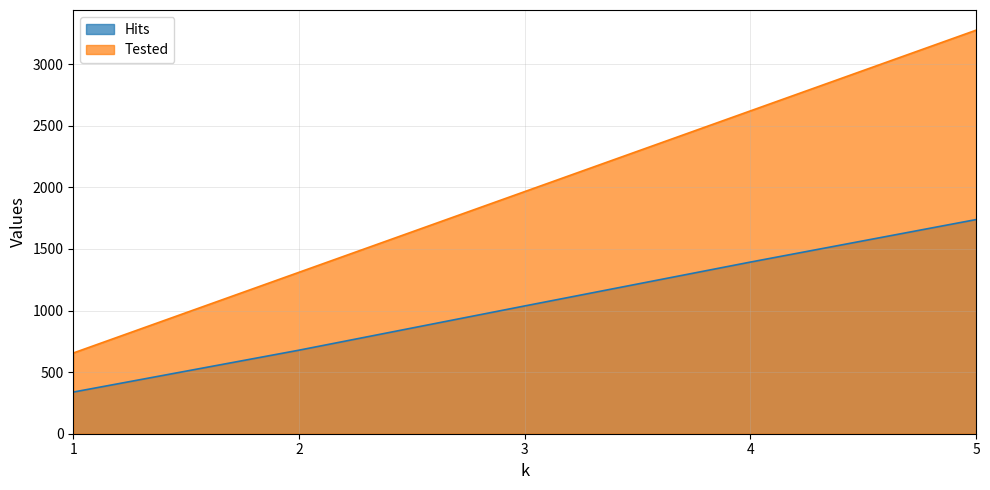

What is the difference between the highest and lowest values at 4?

1227